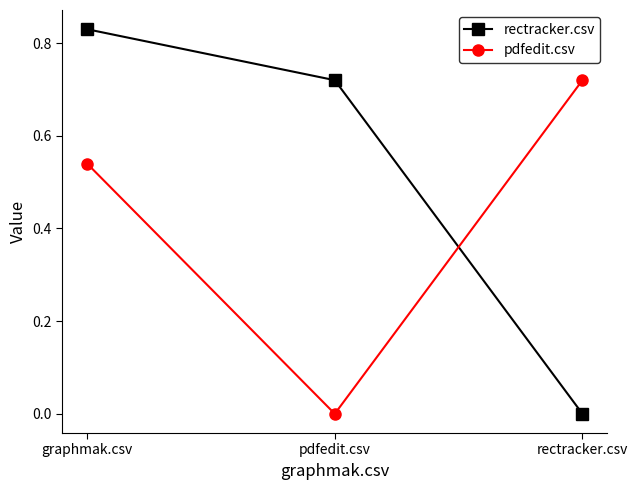

Does the chart display data point markers on the line(s)?

Yes